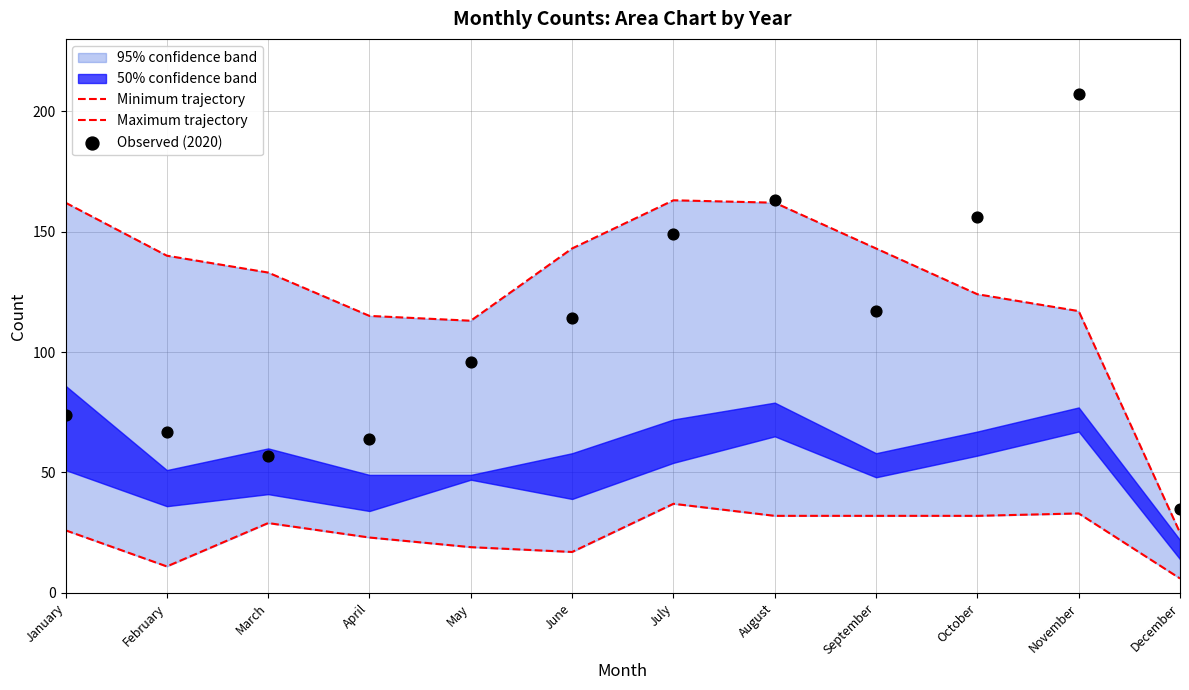

Which series contains the lowest Y value?

Minimum trajectory